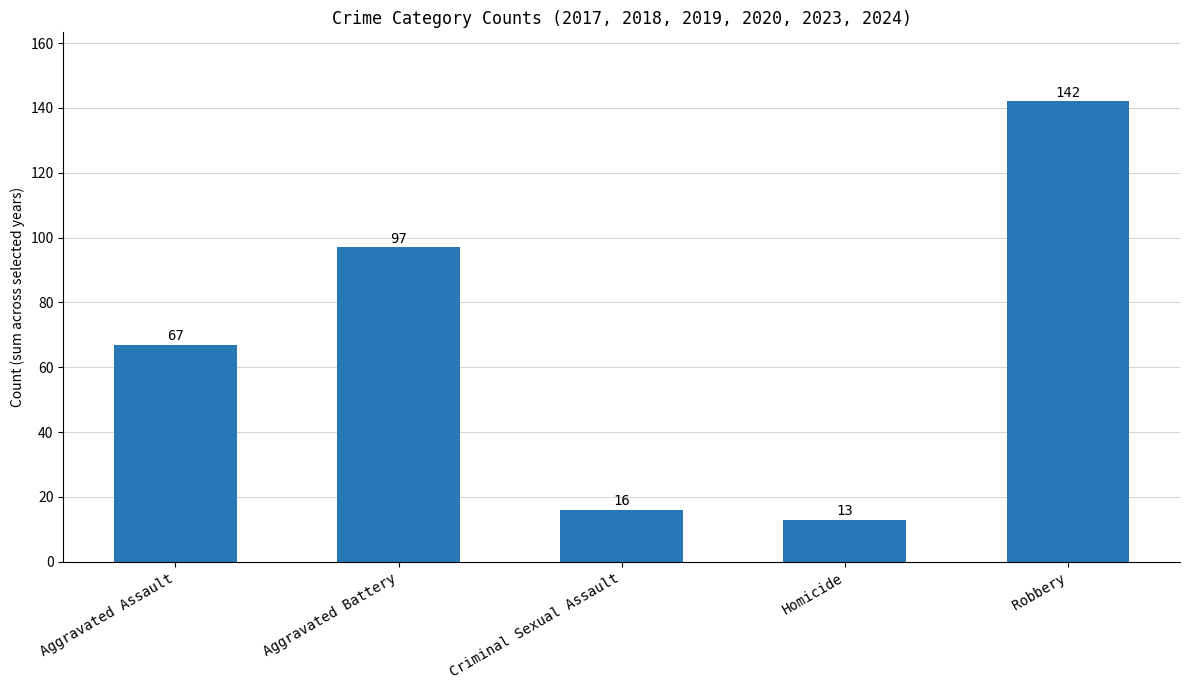

Reading left to right, extract all data points from this chart.

Aggravated Assault=67	Aggravated Battery=97	Criminal Sexual Assault=16	Homicide=13	Robbery=142